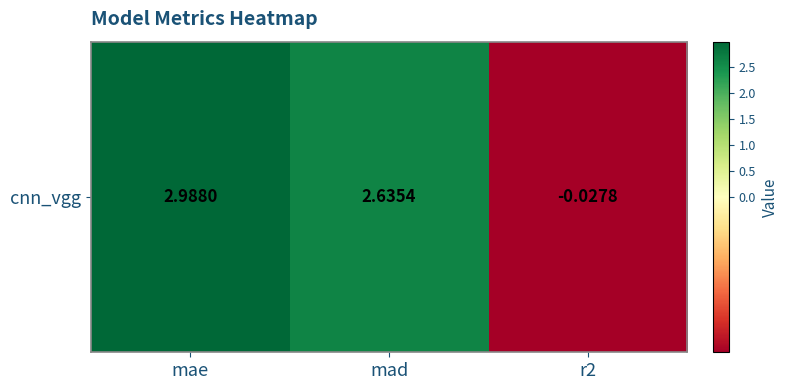

What is the change in value from mae to r2?

-3.0